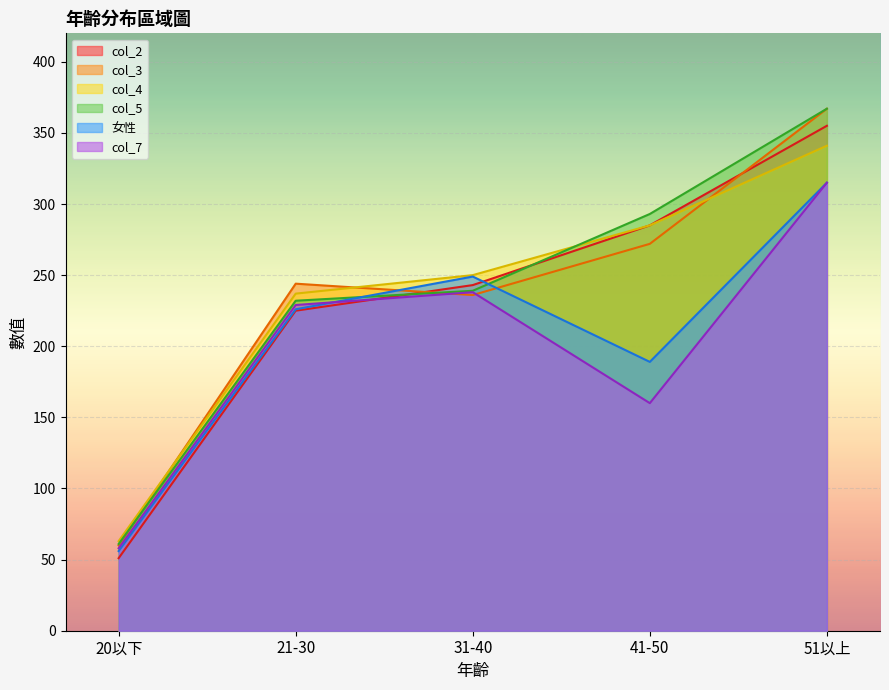

What is the smallest value displayed?

51